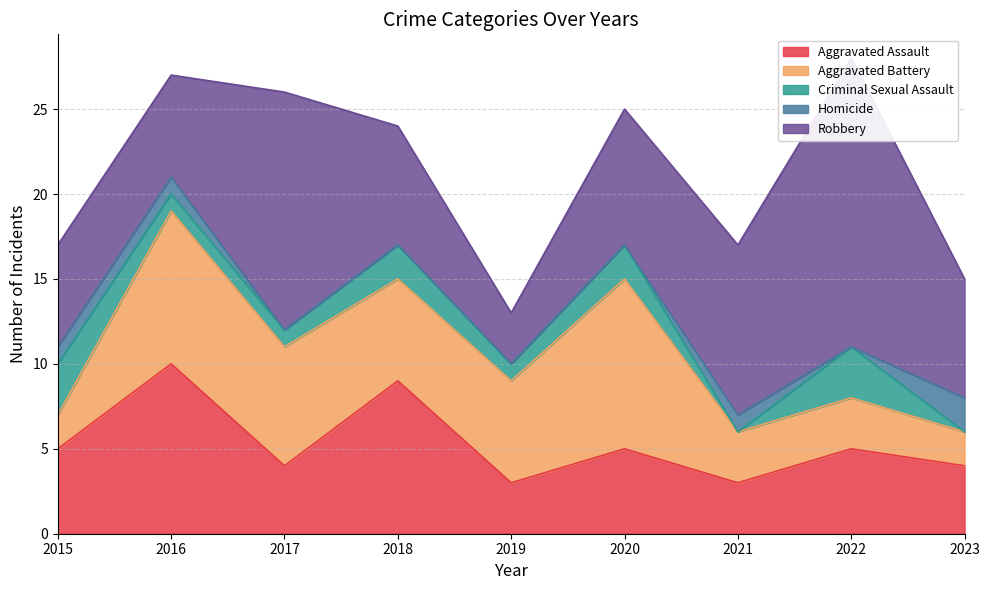

At 2018, list the series in order from smallest to largest.

Homicide, Criminal Sexual Assault, Aggravated Battery, Robbery, Aggravated Assault